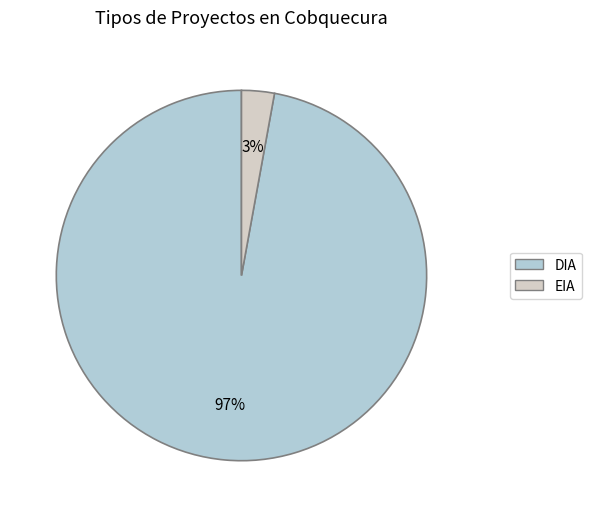

Between DIA and EIA, which is larger?

DIA